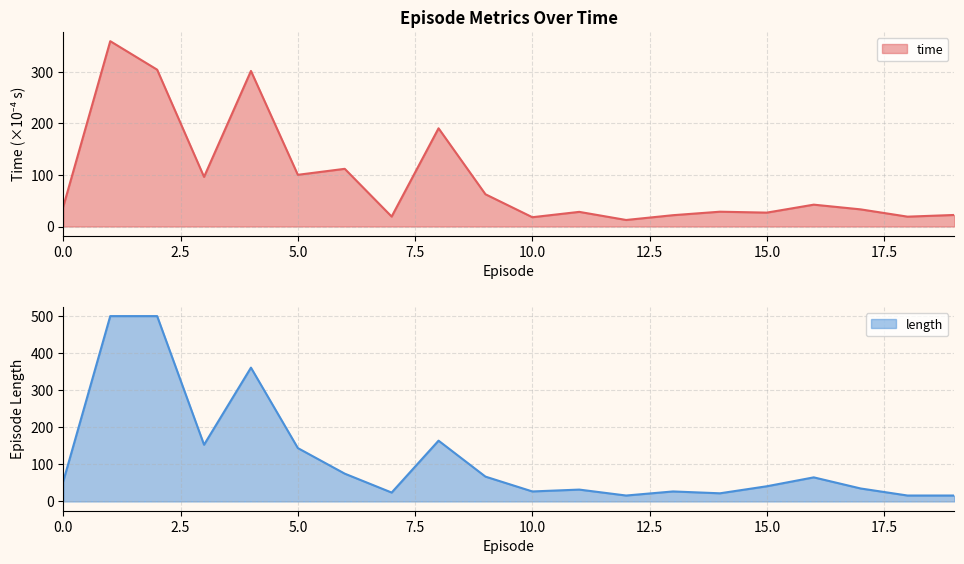

At which label does time reach its minimum?

12